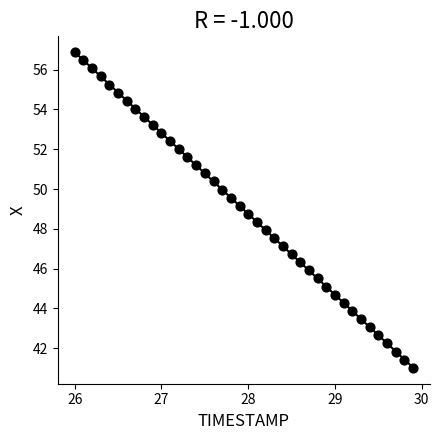

What is the range of X values (max minus min)?

3.9